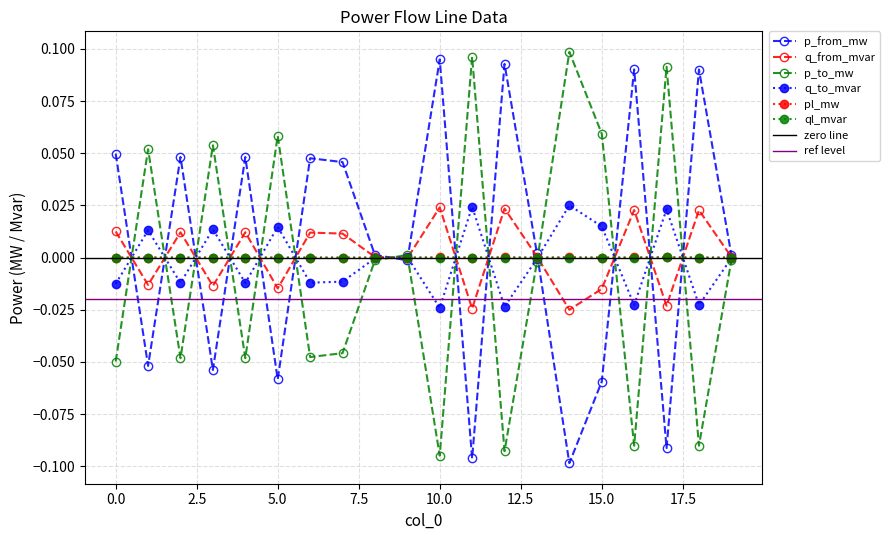

Between 4 and 6, which series saw the biggest shift?

p_from_mw